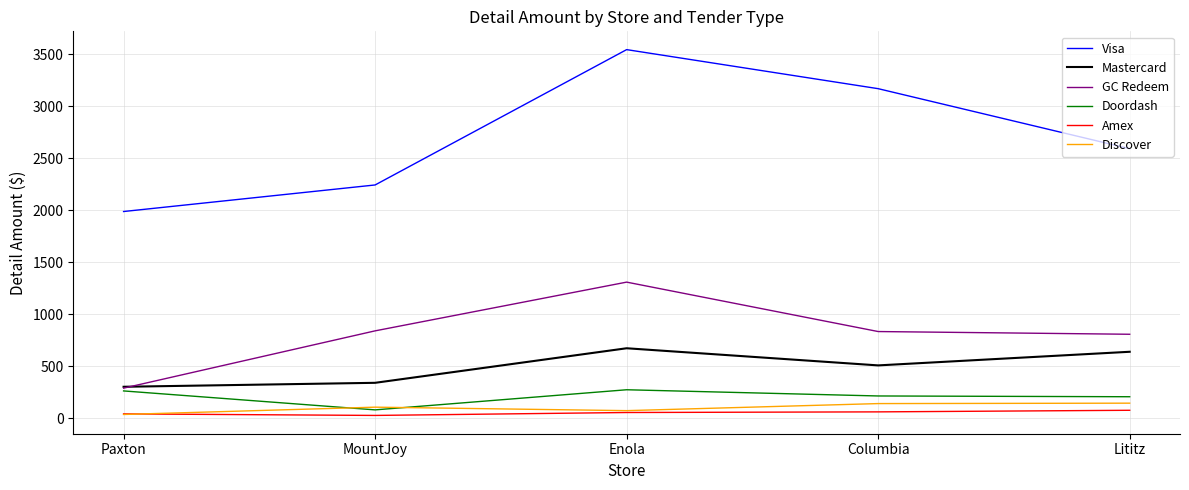

What is the minimum value for Mastercard?

301.6